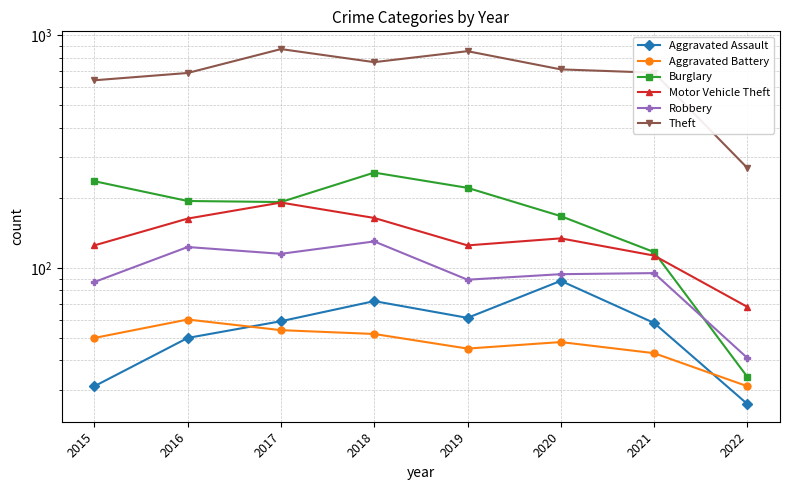

What is the spread (max minus min) of values at 2018?

715